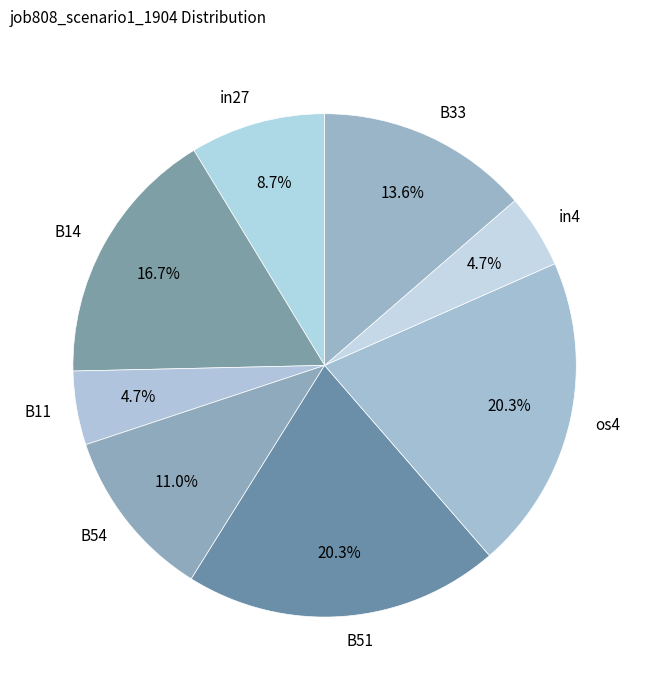

Is it true that B54 is 11% of the pie?

True